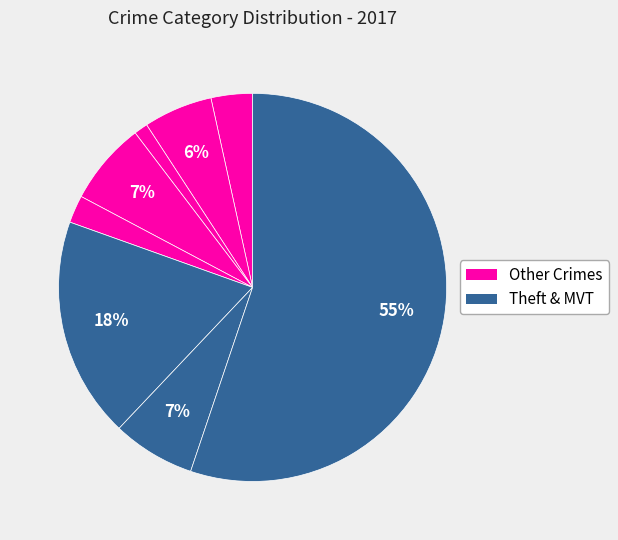

Count the number of slices in the pie.

8